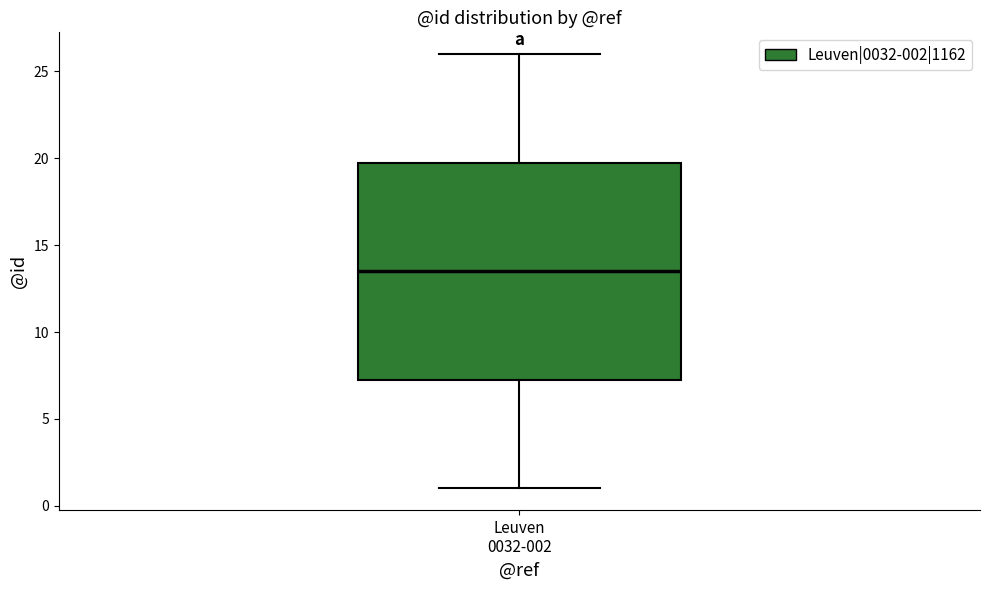

Read this box plot against the y-axis: the position of the median line, the range covered by the box, and the ends of both whiskers. The values are not printed on the chart, so give them approximately, as read against the axis.

median 13.5, box 7.5 to 20.0, whiskers 1.0 to 26.0